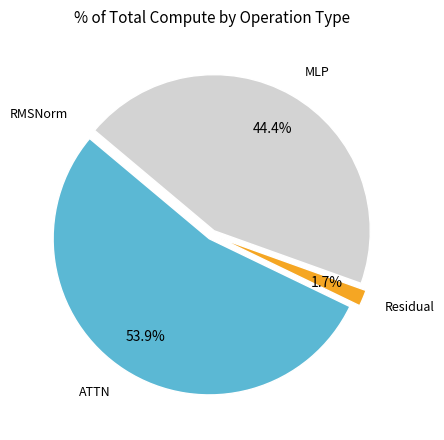

Does any single category account for the majority?

Yes